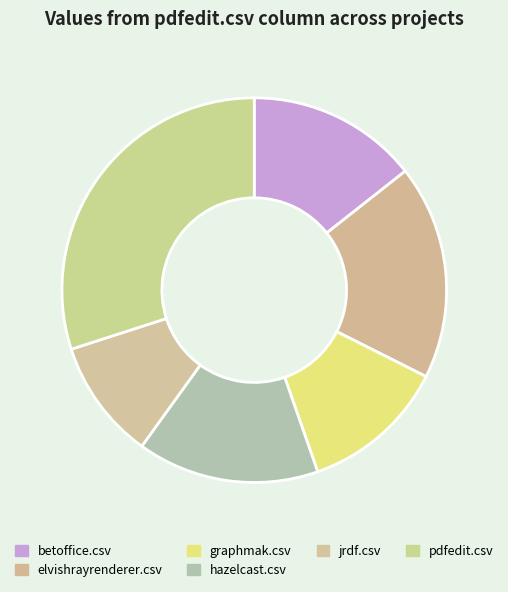

True or false: jrdf.csv accounts for 1% of the total.

False